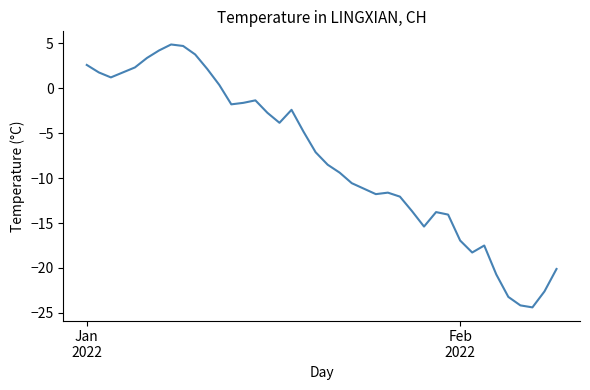

What is the minimum value shown in the chart?

-24.4